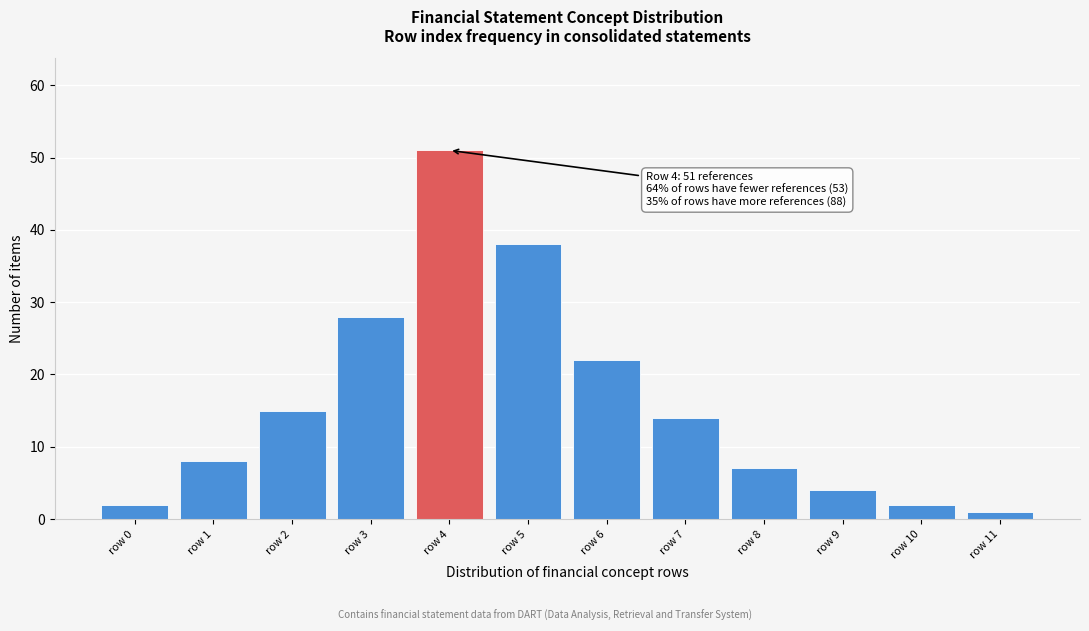

Reading left to right, extract all data points from this chart.

row 0=2	row 1=8	row 2=15	row 3=28	row 4=51	row 5=38	row 6=22	row 7=14	row 8=7	row 9=4	row 10=2	row 11=1